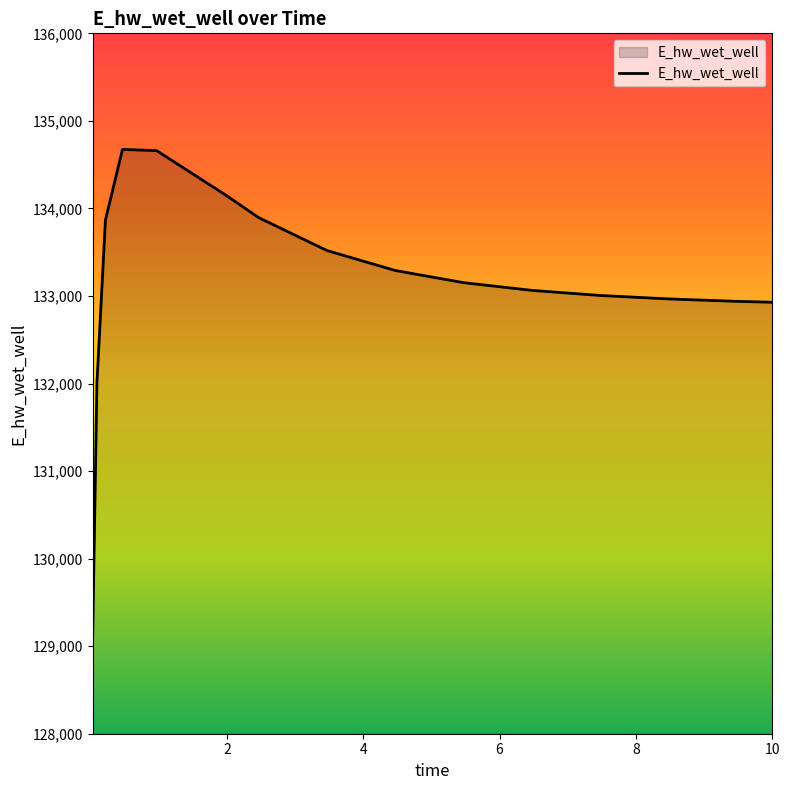

What is the maximum value shown in the chart?

134673.8